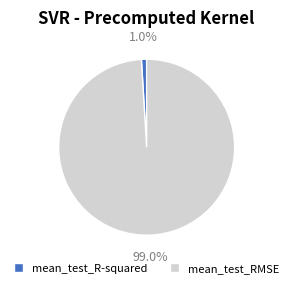

True or false: mean_test_R-squared accounts for 1% of the total.

True